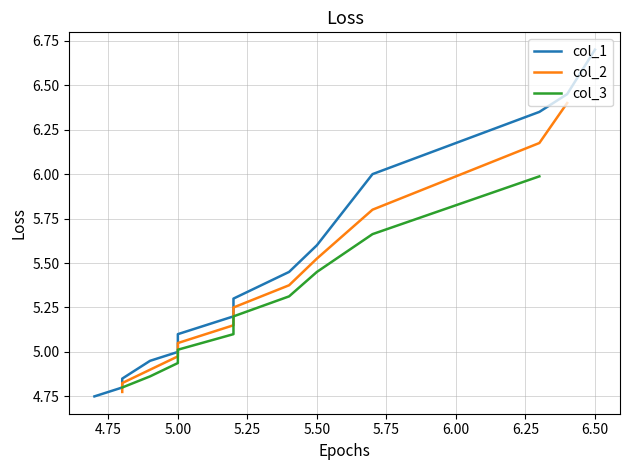

Does the chart have visible grid lines?

Yes